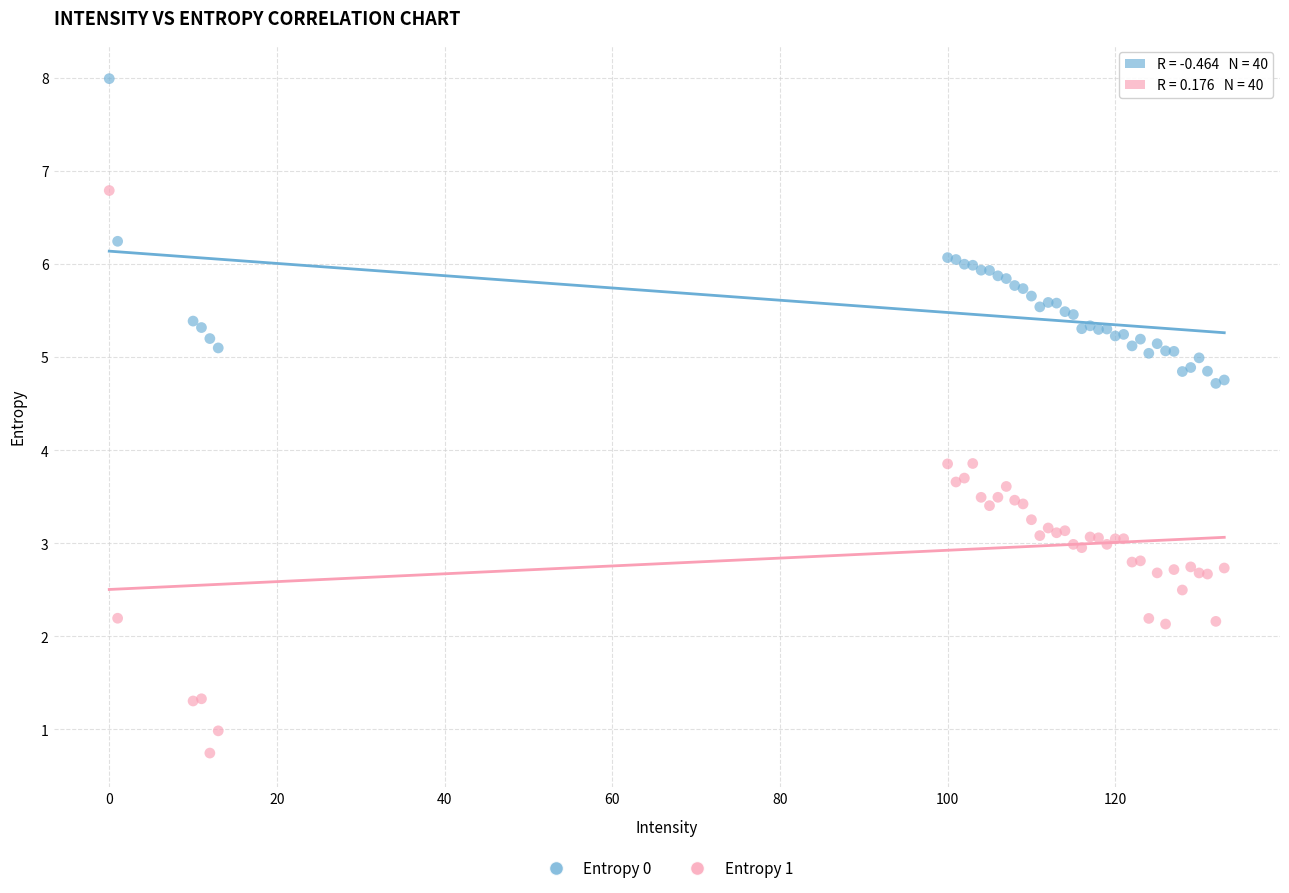

Which series has the largest Y range (max minus min)?

Entropy 1